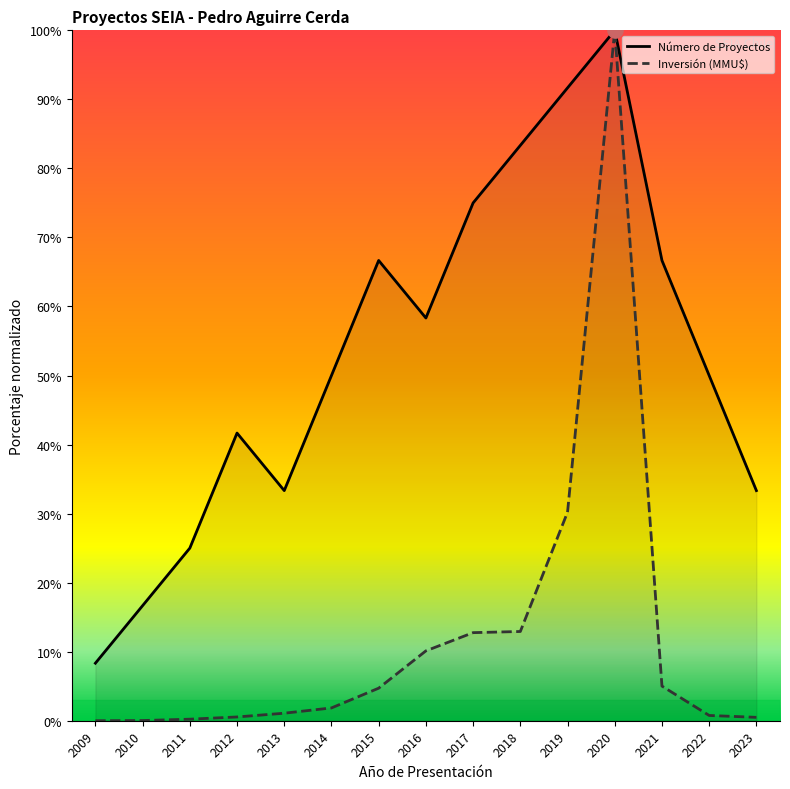

What is the total value across all series at 2021?

71.7